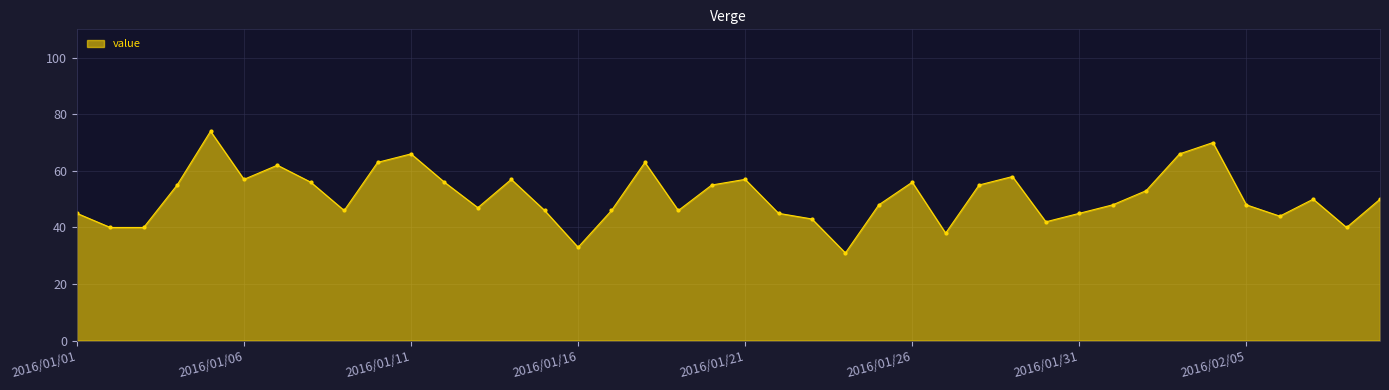

What is the sum of all values?

2040